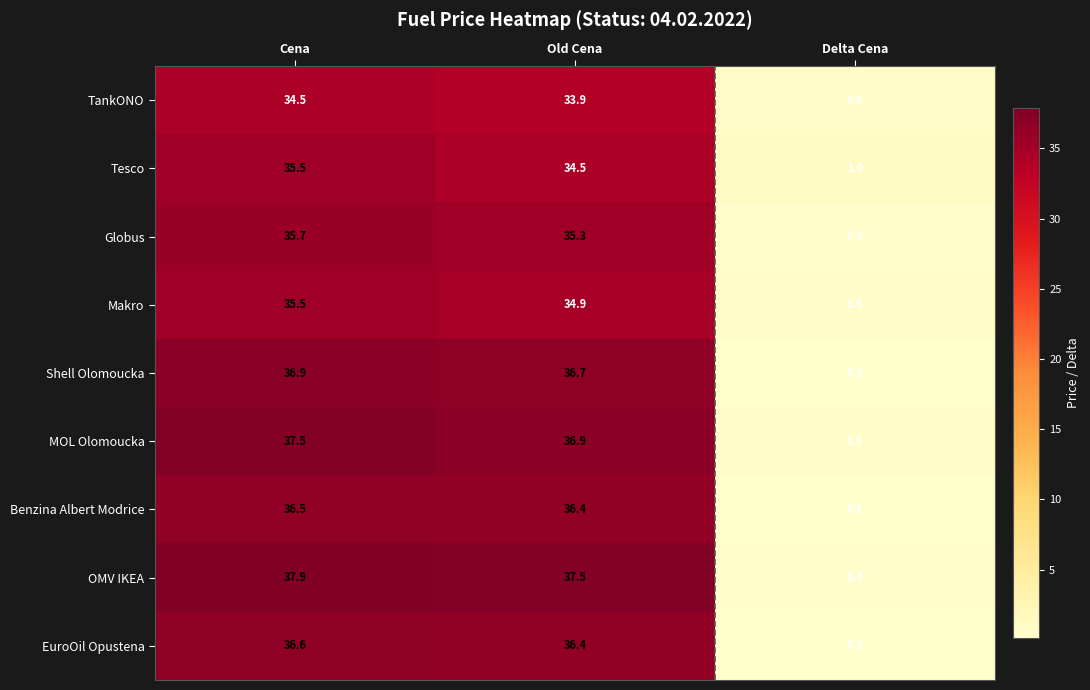

Where is EuroOil Opustena nearest to the value 18?

Delta Cena